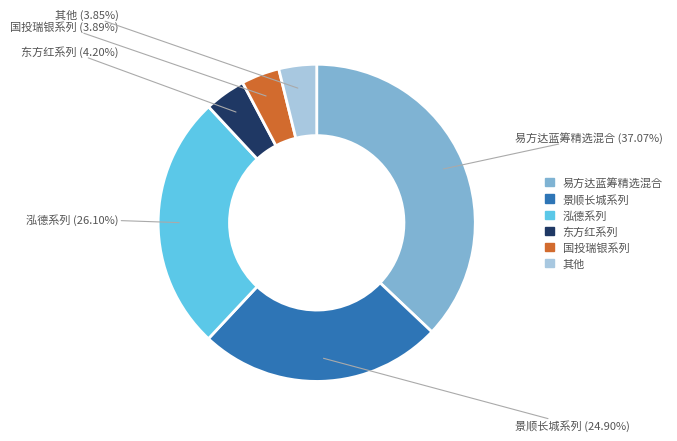

Does any single category account for the majority?

No